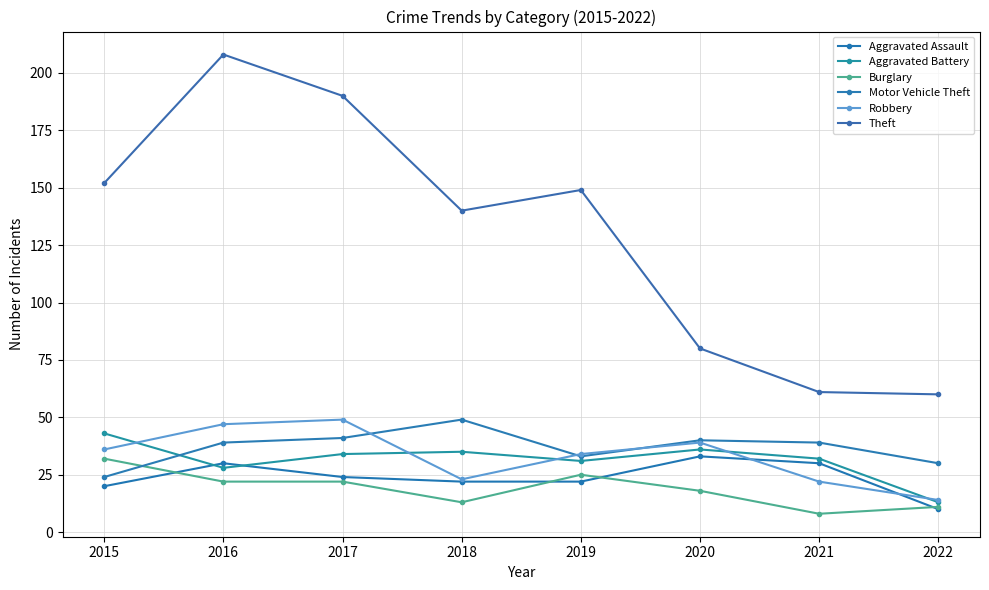

How many lines are shown in the chart?

6